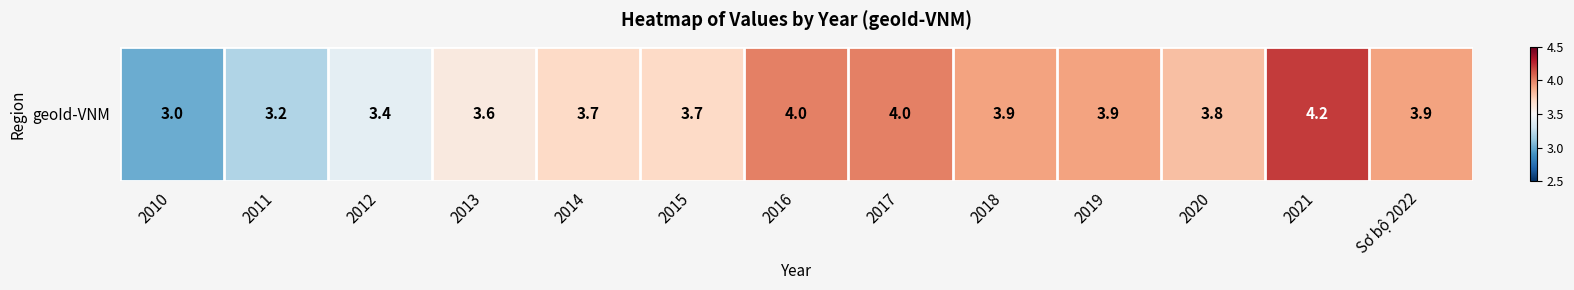

What is the difference between the values at Sơ bộ 2022 and 2010?

0.9